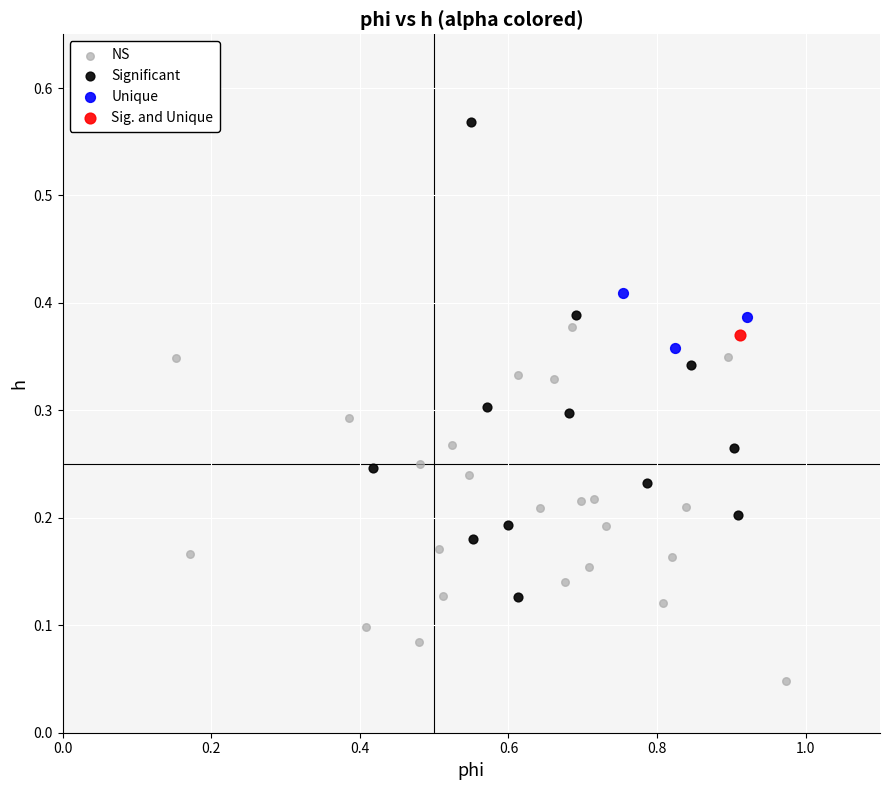

What are all the series names shown in the legend?

NS, Significant, Unique, Sig. and Unique